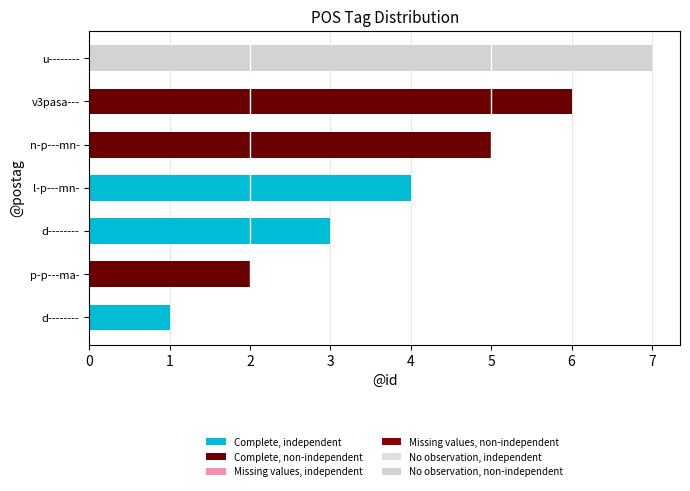

How many series are shown in this chart?

1